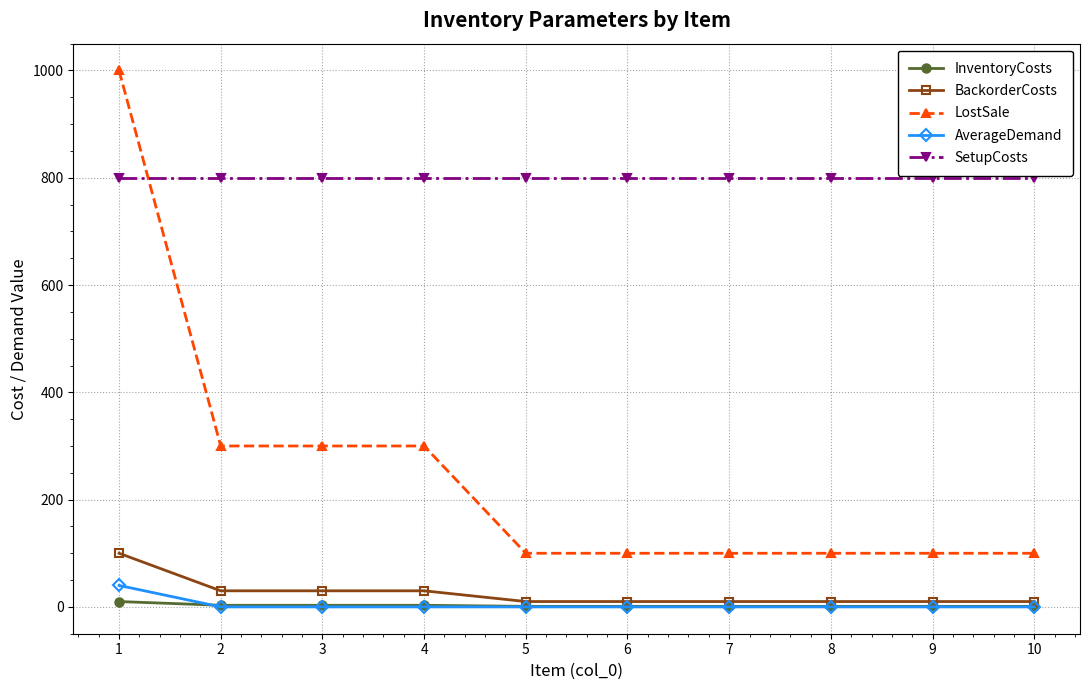

Between which two adjacent categories do LostSale and SetupCosts first intersect?

1 and 2